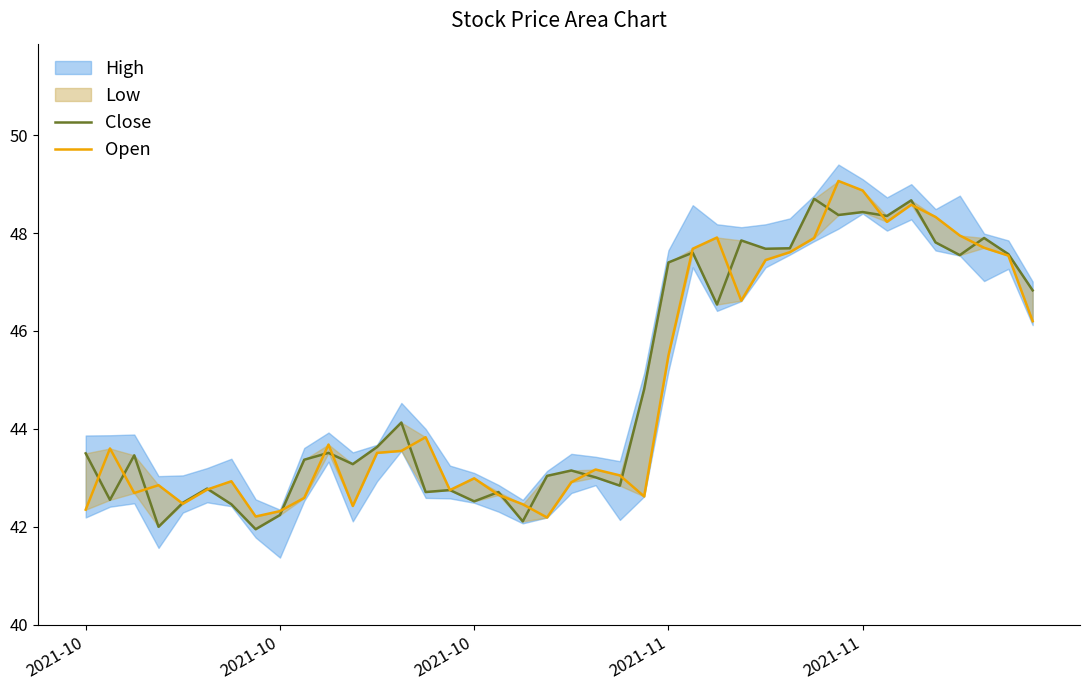

At which category is the sum across all series the highest?

31